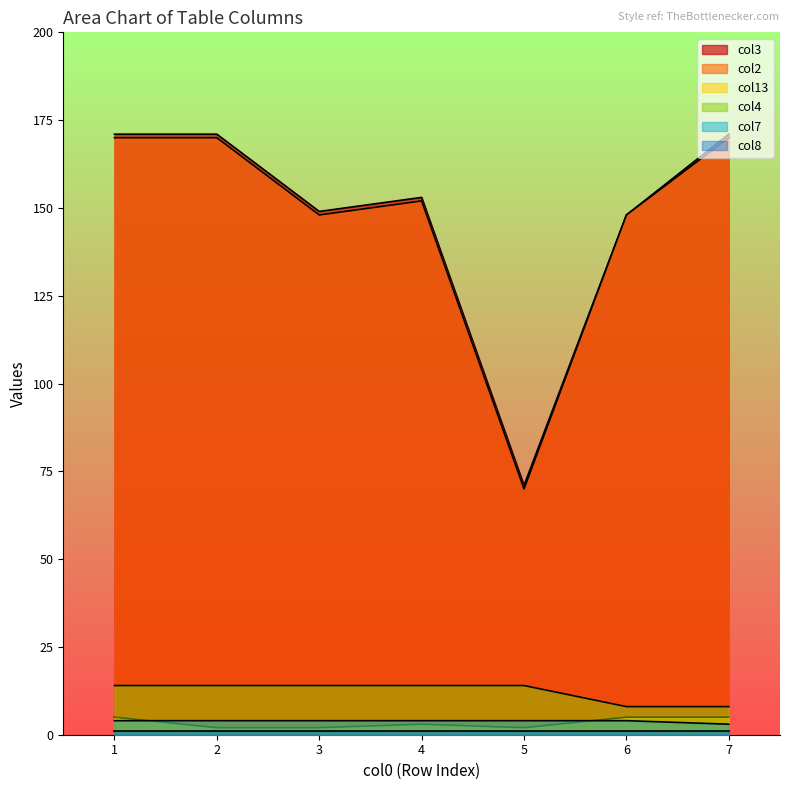

True or false: col2 and col3 intersect in this chart.

False